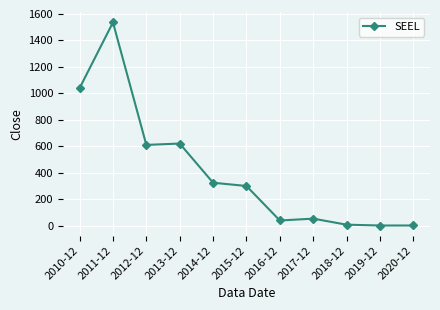

What is the label of the 7th point from the left?

2016-12